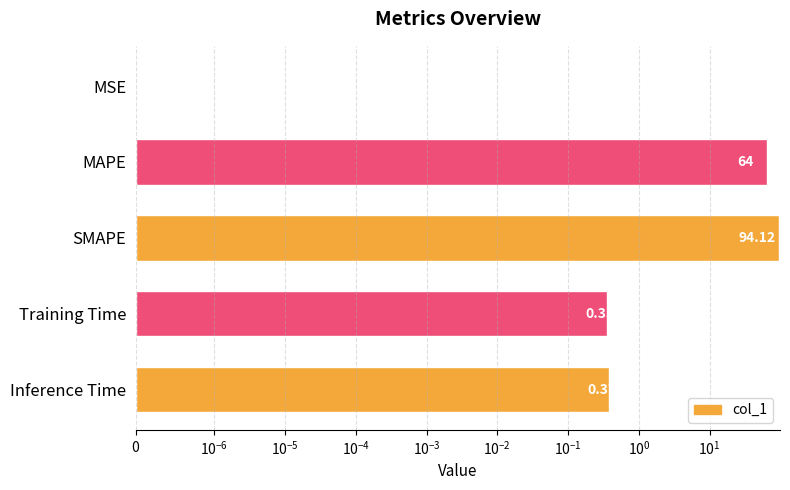

Does the chart contain stacked bars?

No